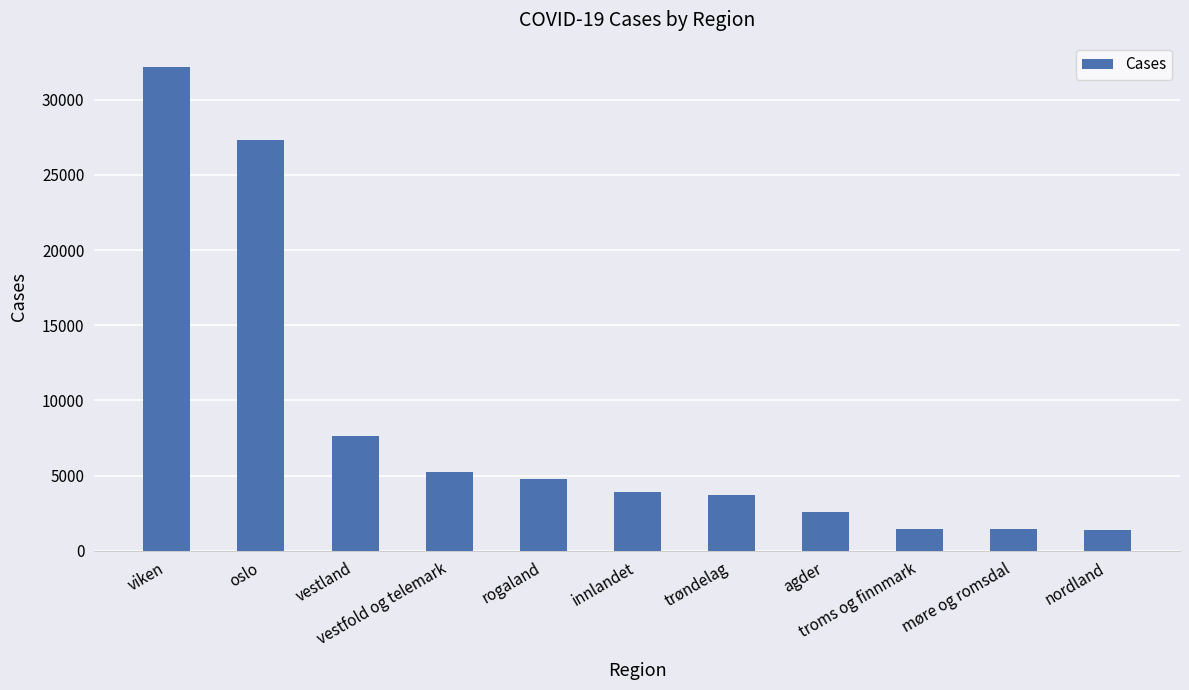

What is the greatest value displayed?

32190